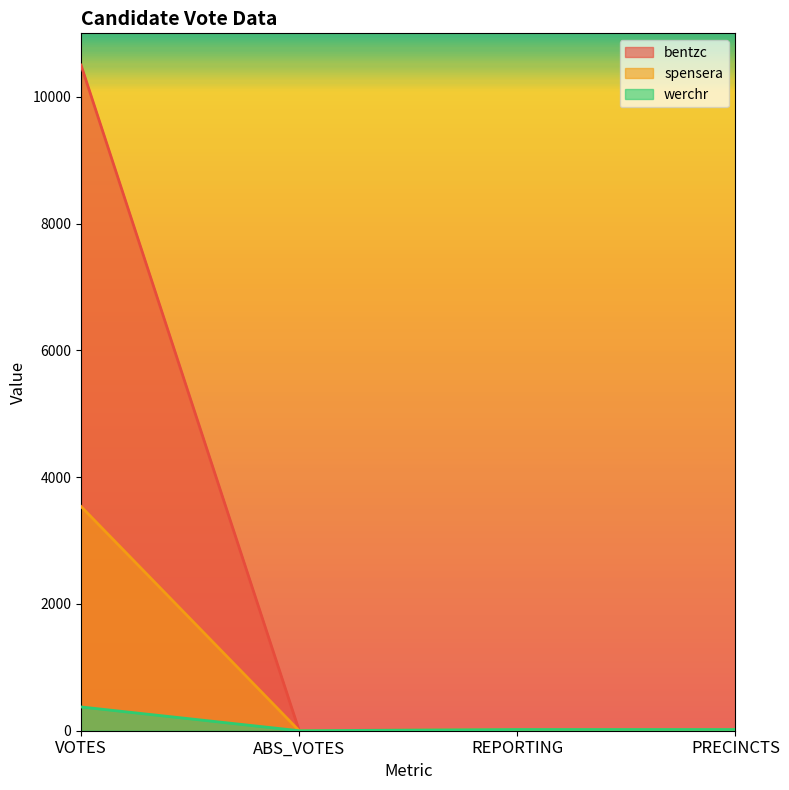

How many positive values does the spensera series have?

3